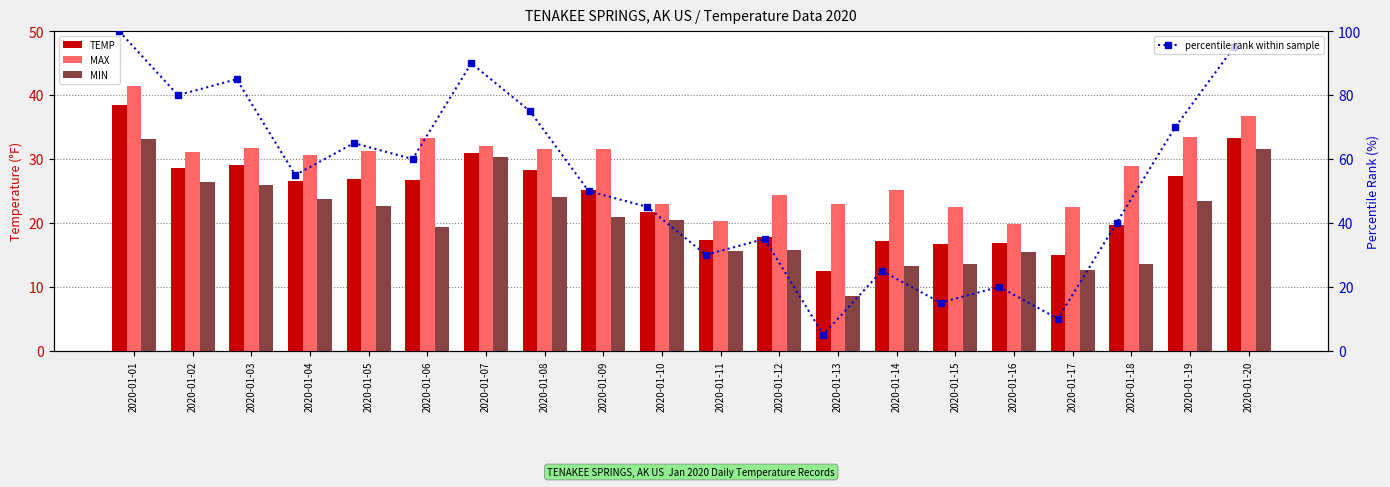

Which series changed the most between 2020-01-05 and 2020-01-18?

percentile rank within sample